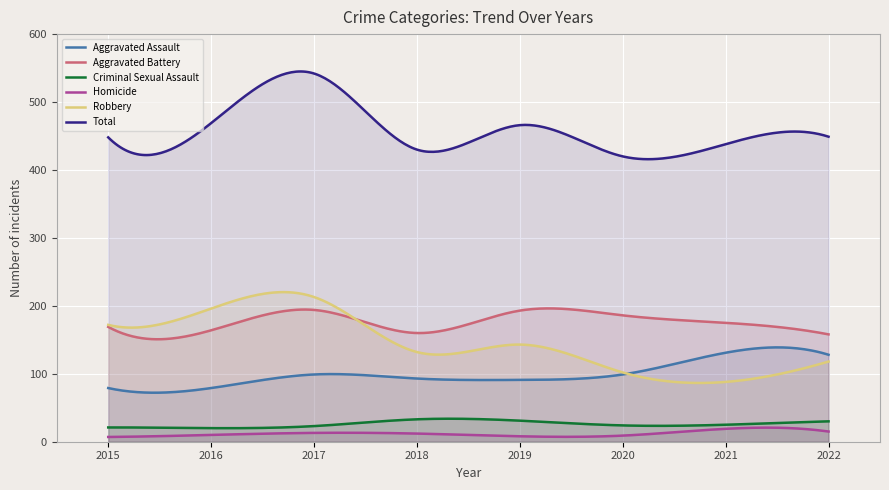

Where does the Aggravated Assault series first go above 93?

2017